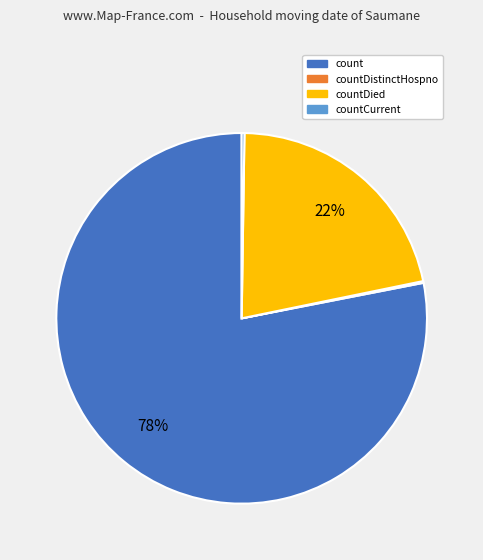

To the nearest percent, what portion does countDied represent?

22%